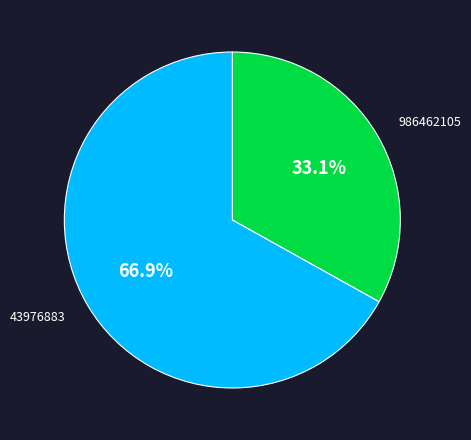

Which slice is the largest?

43976883